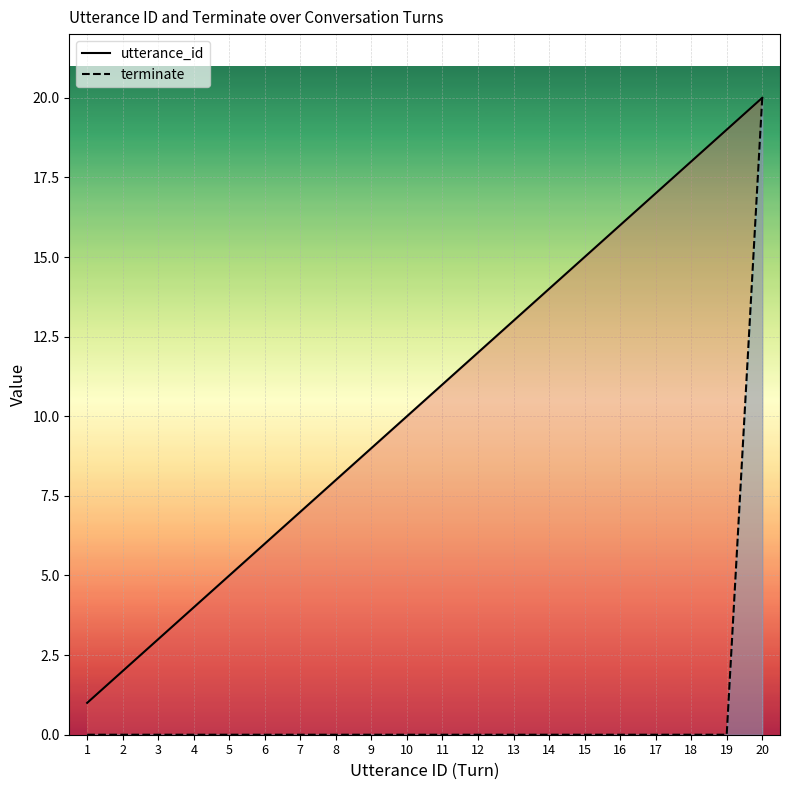

What is the spread (max minus min) of values at 6?

6